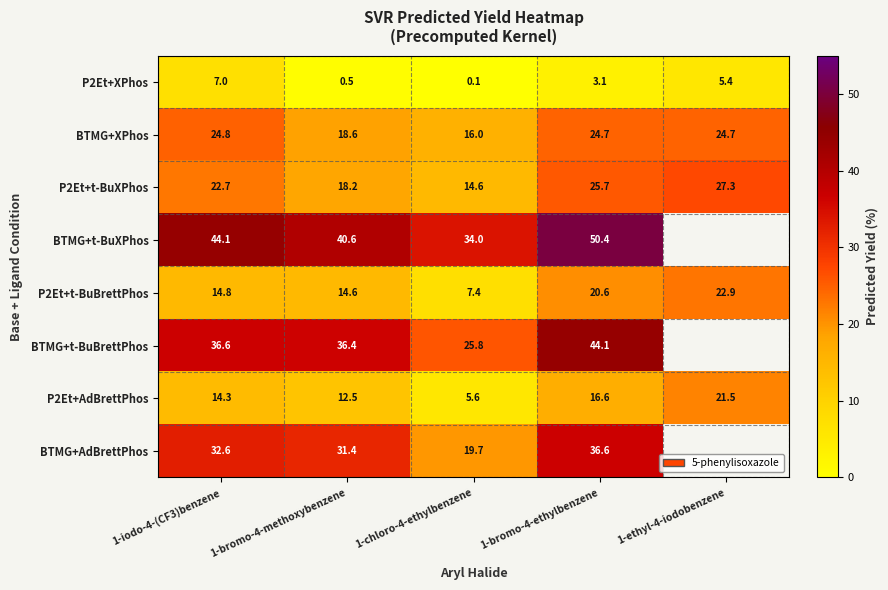

List the labels in order of P2Et+t-BuBrettPhos value, smallest first.

1-chloro-4-ethylbenzene, 1-bromo-4-methoxybenzene, 1-iodo-4-(CF3)benzene, 1-bromo-4-ethylbenzene, 1-ethyl-4-iodobenzene